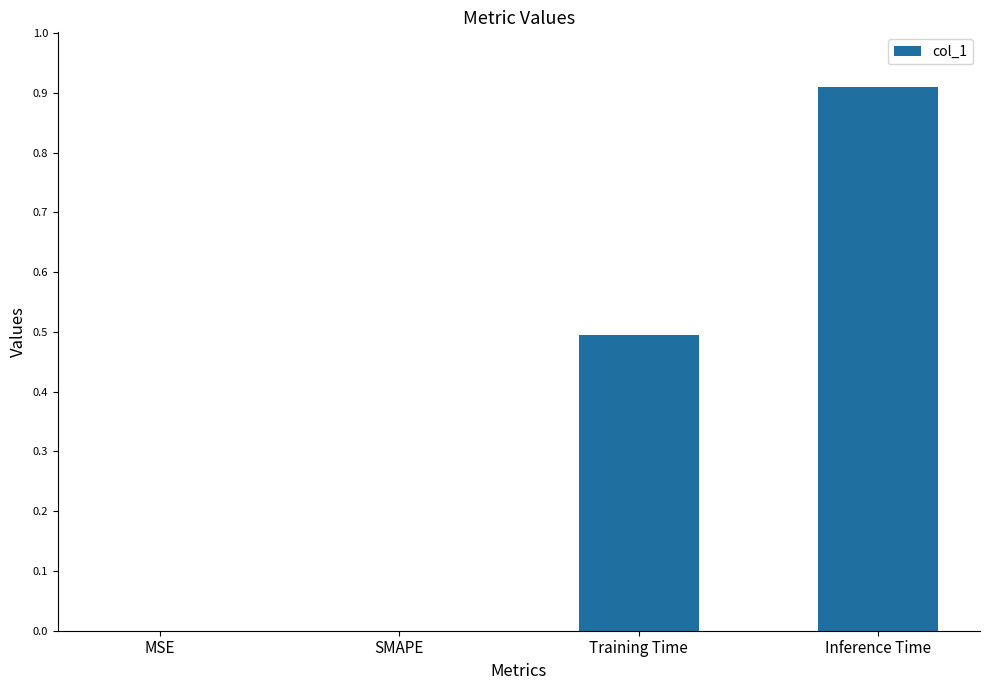

What is the average value?

0.4